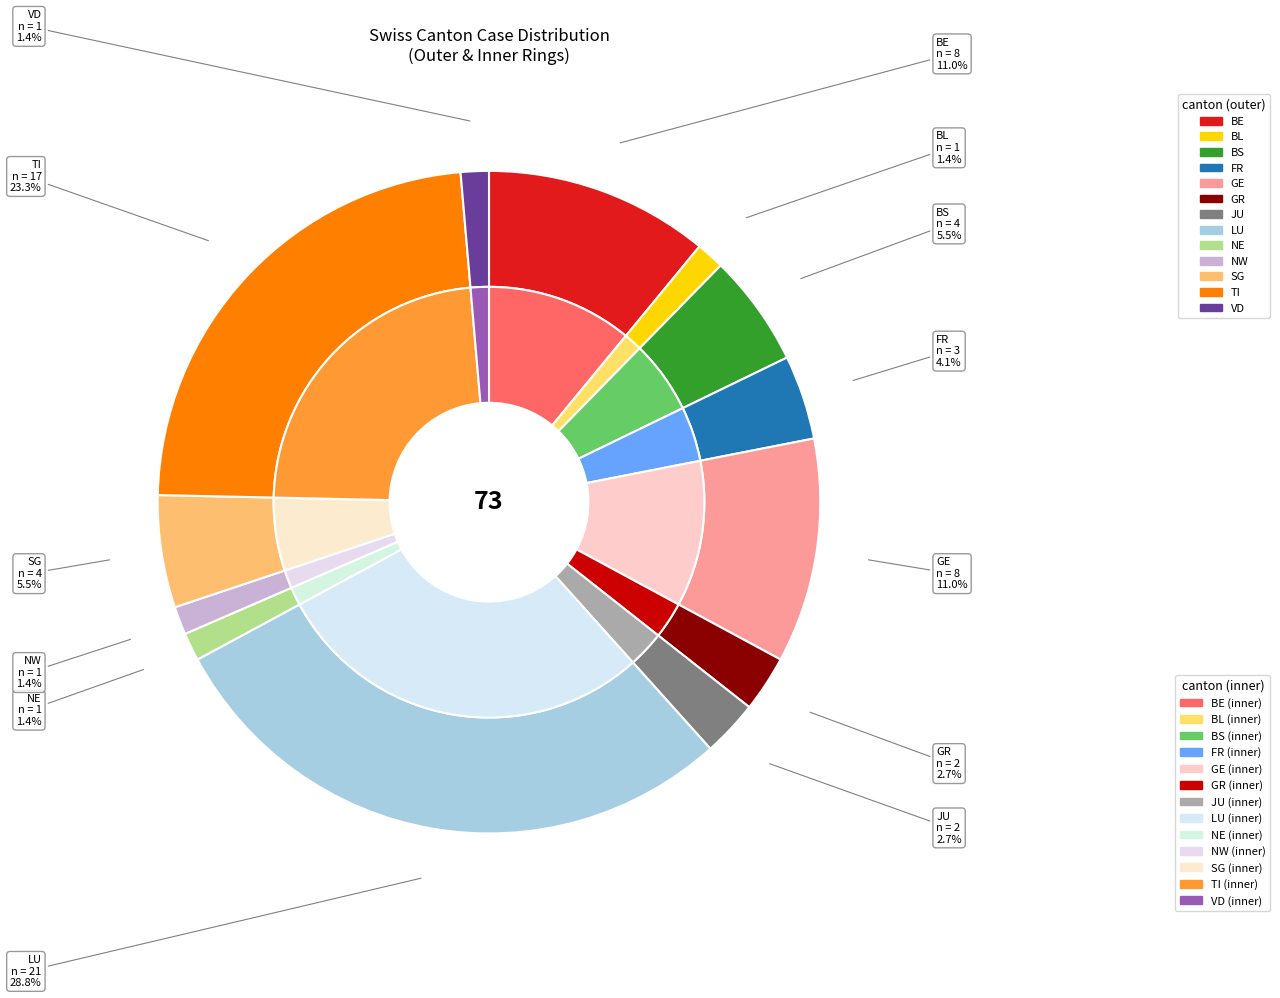

Is SO the majority of the pie?

No